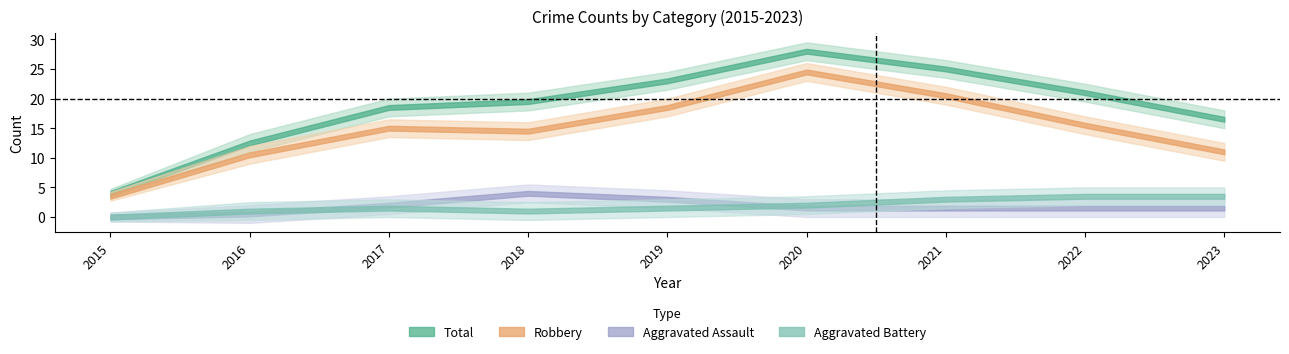

True or false: Total and Aggravated Battery intersect in this chart.

False